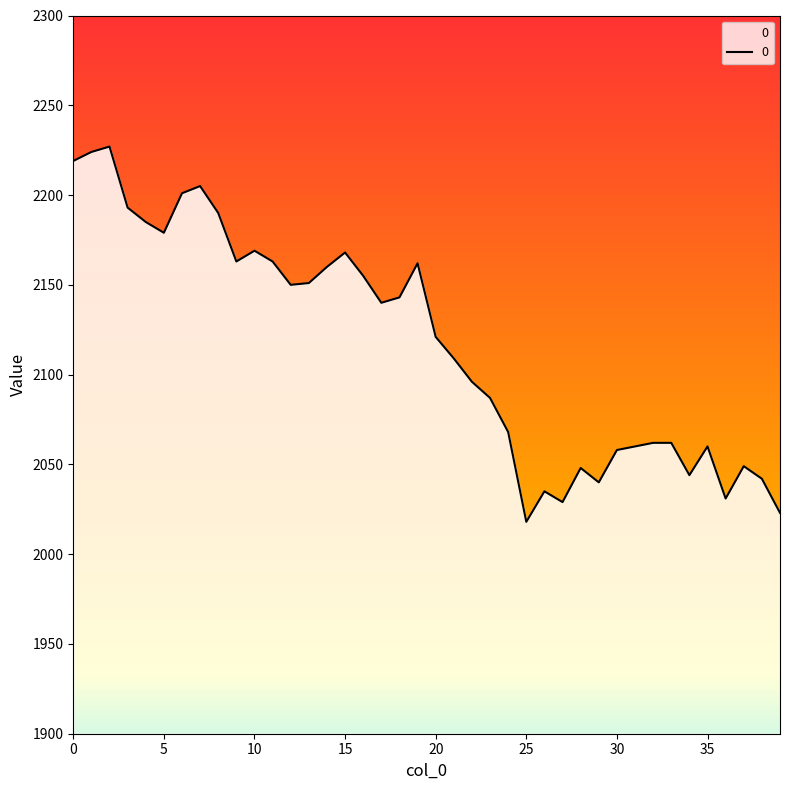

How many categories are shown in the chart?

40